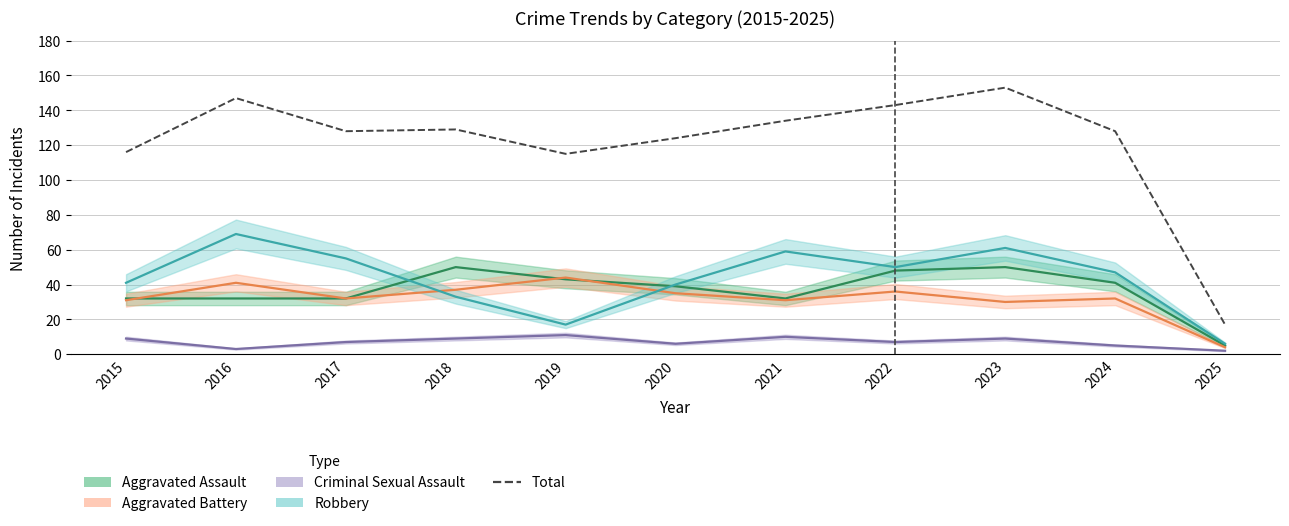

What is the change in value from 2018 to 2019?

-14